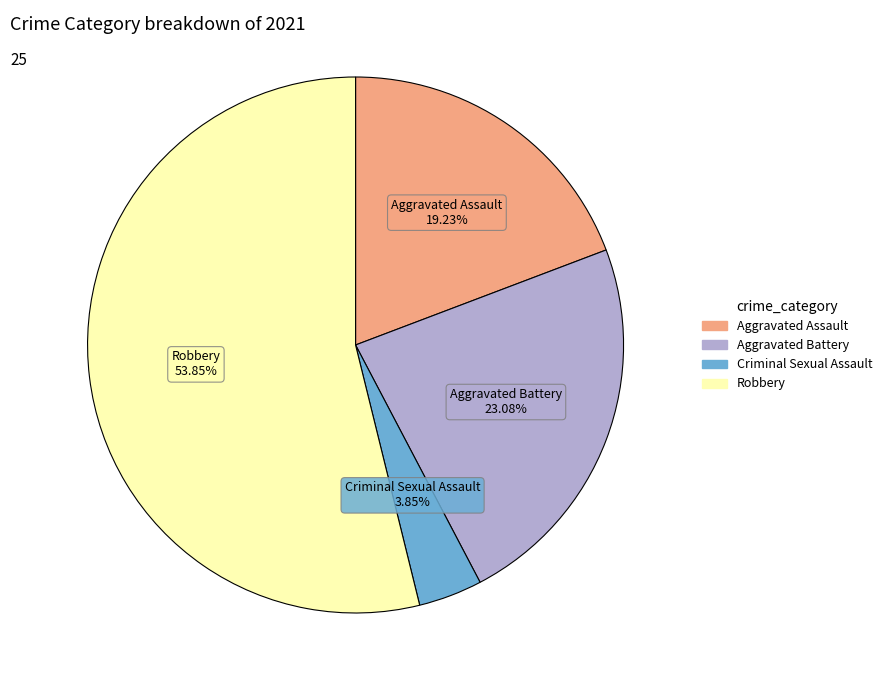

Is there a majority slice in this chart?

Yes